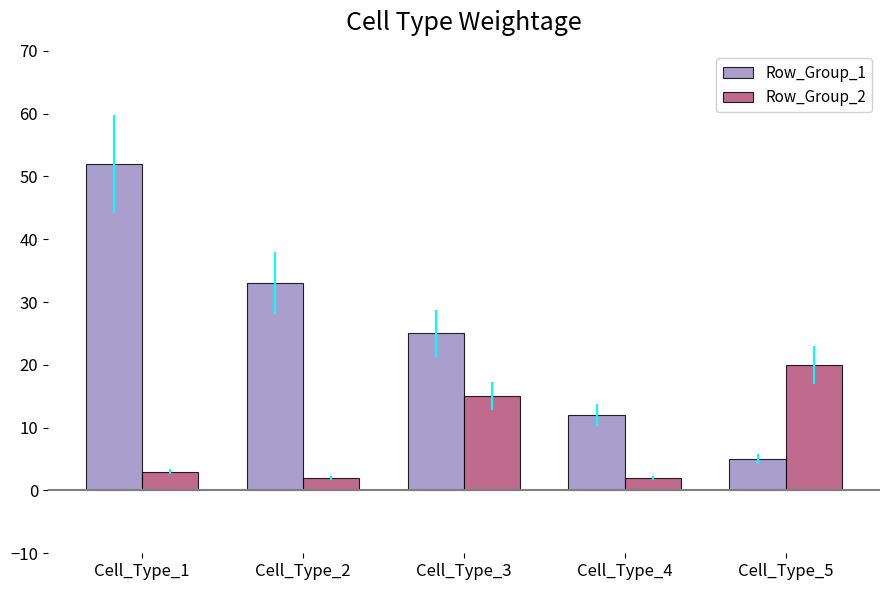

Rank the categories by Row_Group_1 value from lowest to highest.

Cell_Type_5, Cell_Type_4, Cell_Type_3, Cell_Type_2, Cell_Type_1